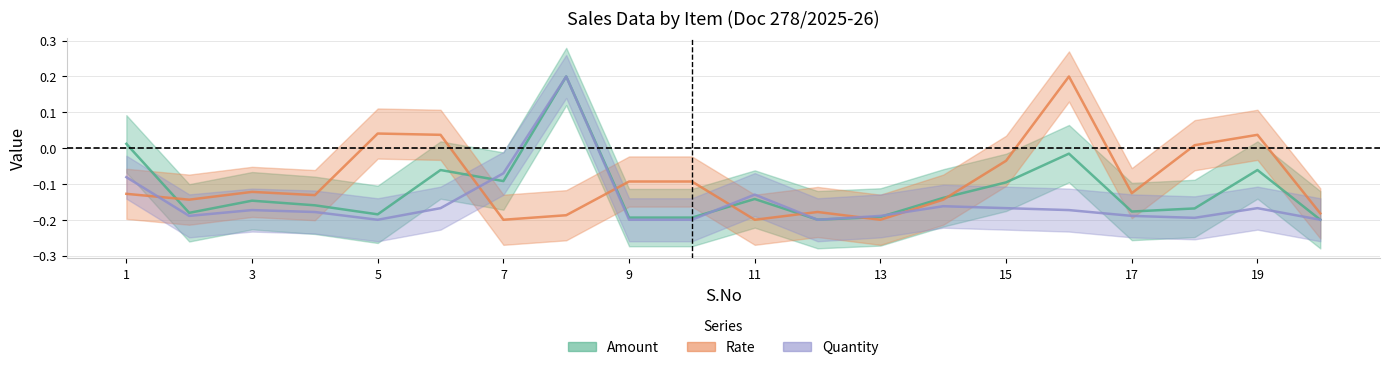

What is the value of the Quantity point at the 7th from the left?

-0.1